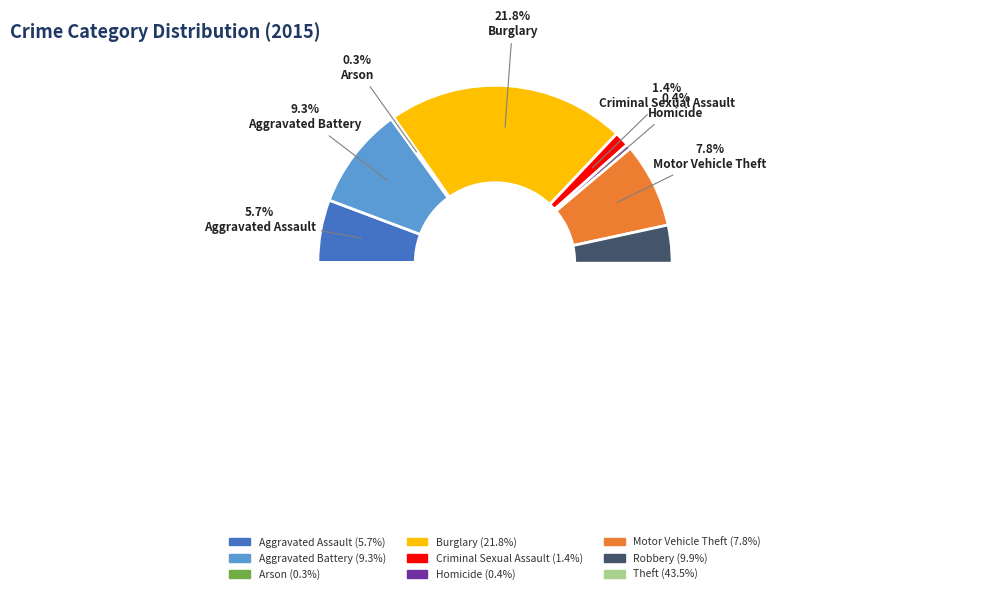

Which slice is the largest?

Theft